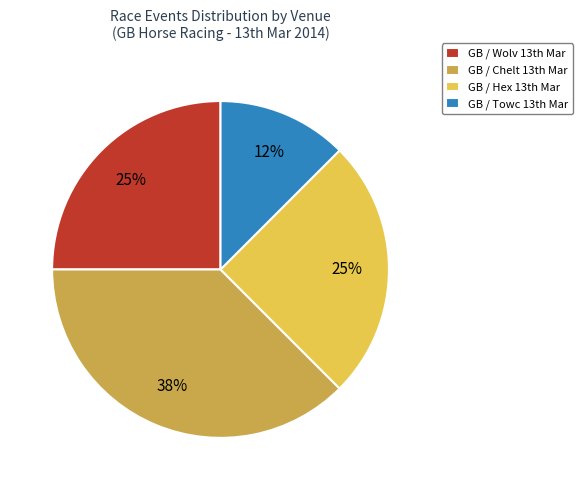

Count the number of slices in the pie.

4